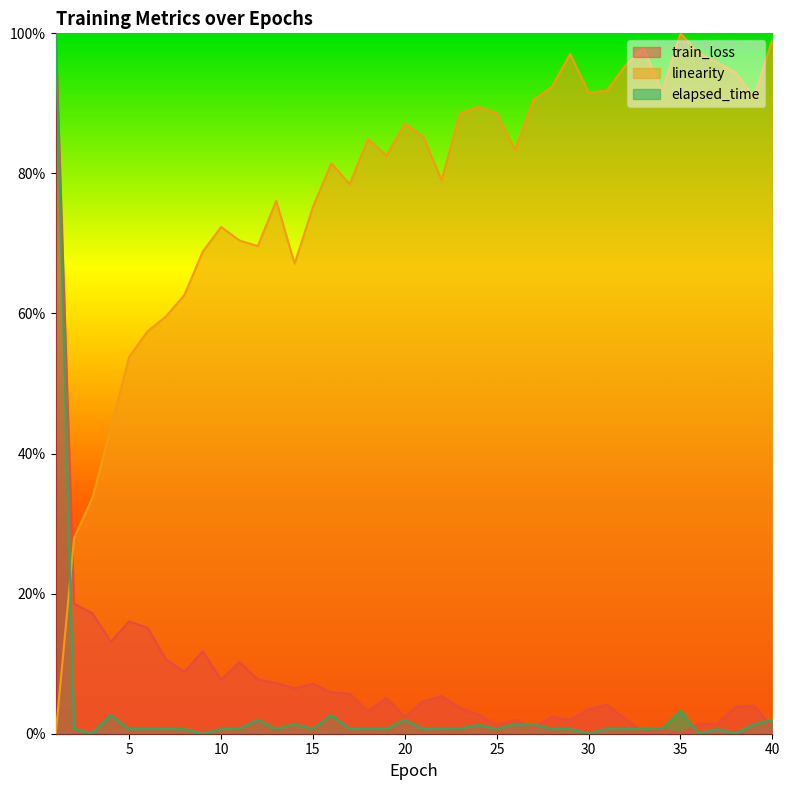

Does the chart have visible grid lines?

No